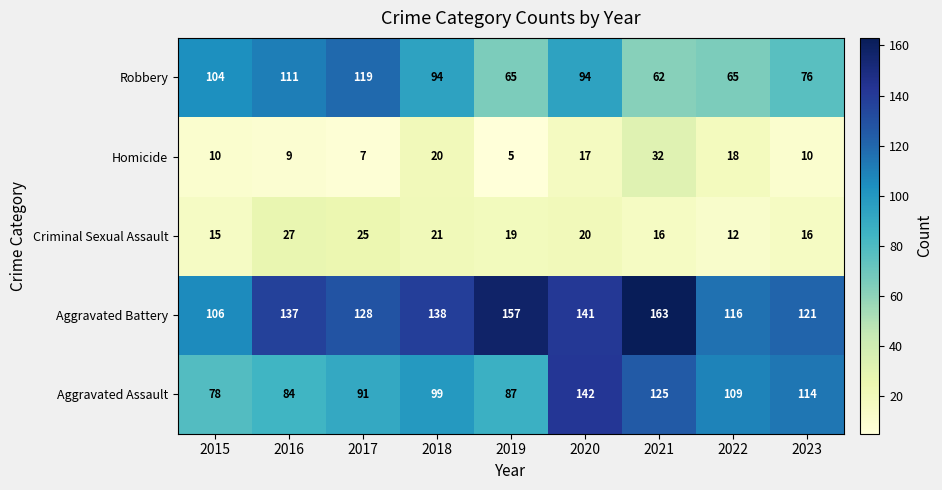

At which label does Robbery first exceed 94?

2015